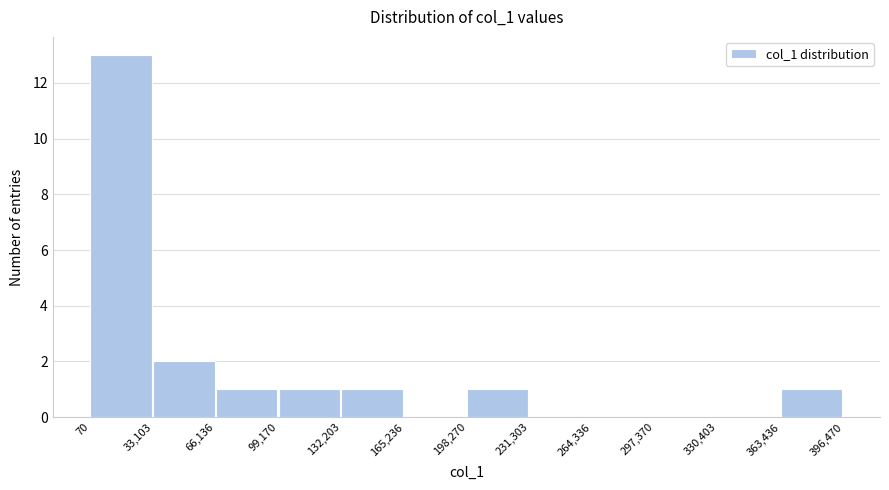

Reading left to right, transcribe this chart: for each bar, give the range it covers on the x-axis and its height. The values are not printed on the chart, so give them approximately, as read against the axis.

70 to 33,103: 13
33,103 to 66,136: 2
66,136 to 99,170: 1
99,170 to 132,203: 1
132,203 to 165,236: 1
165,236 to 198,270: 0
198,270 to 231,303: 1
231,303 to 264,336: 0
264,336 to 297,370: 0
297,370 to 330,403: 0
330,403 to 363,436: 0
363,436 to 396,470: 1